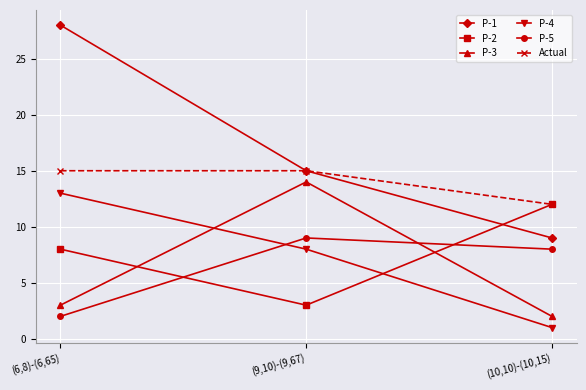

At which category is the sum across all series the highest?

(6,8)-(6,65)